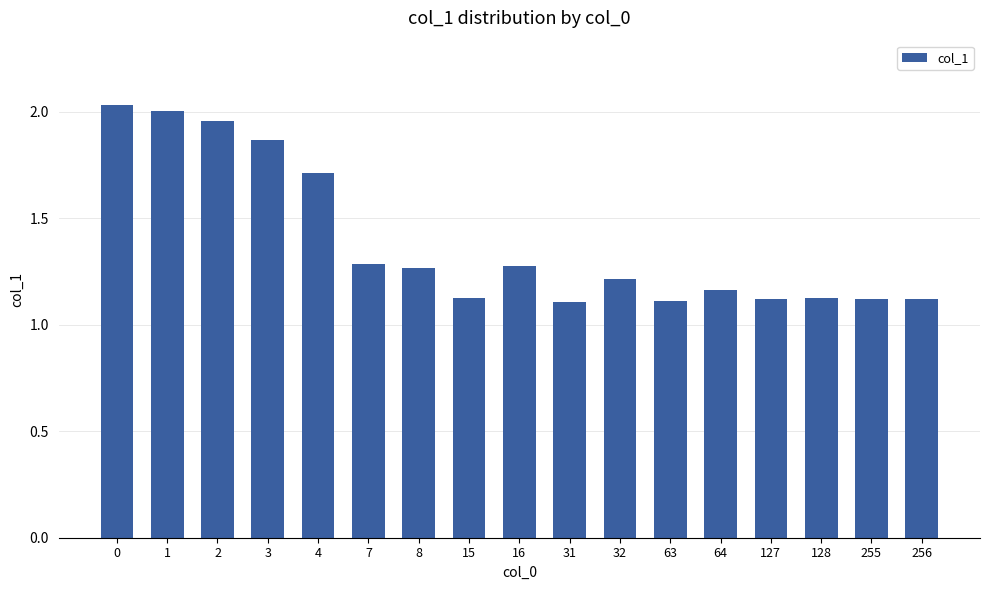

What is the change in value from 3 to 15?

-0.7